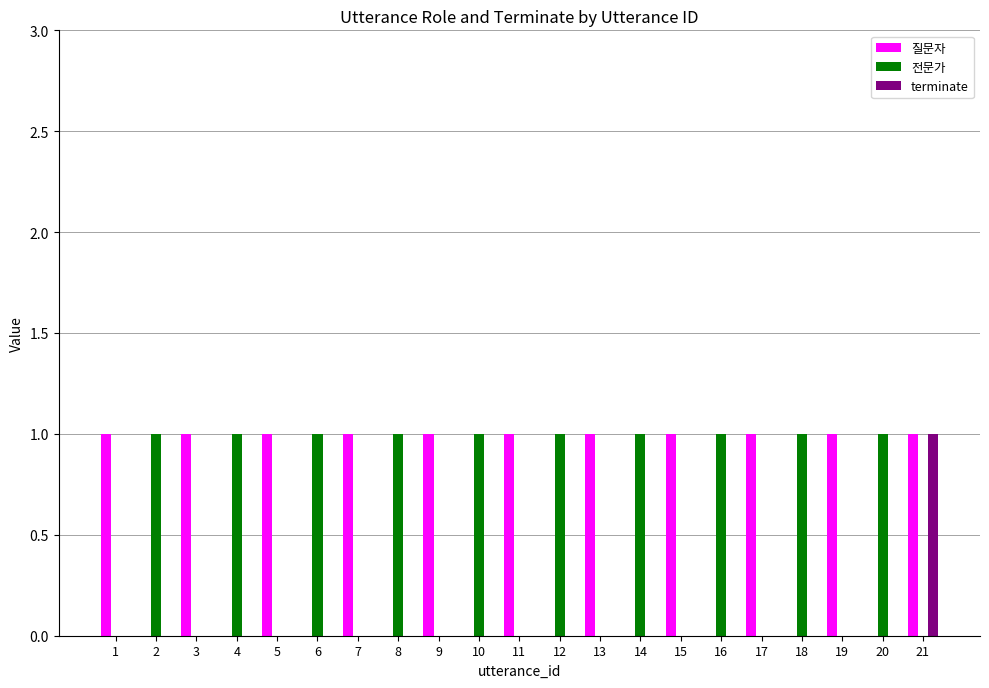

The 질문자 series shows 1 at 19. True or false?

True